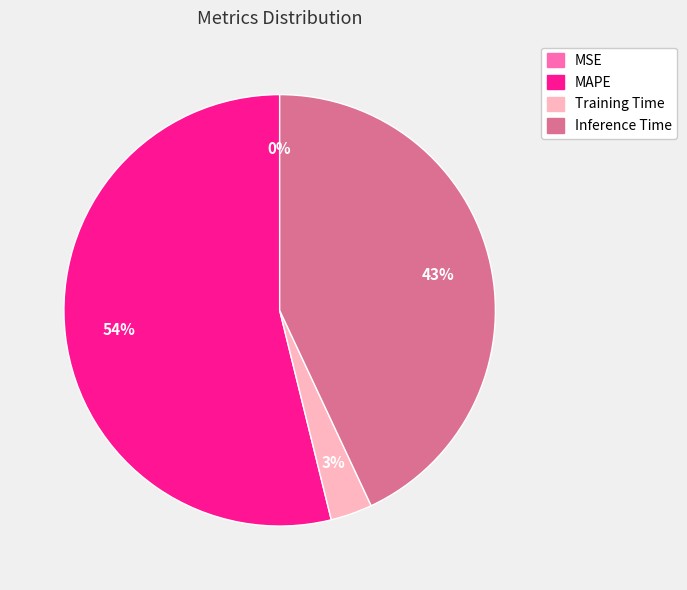

To the nearest percent, what is the difference between the largest and smallest slice percentages?

54%